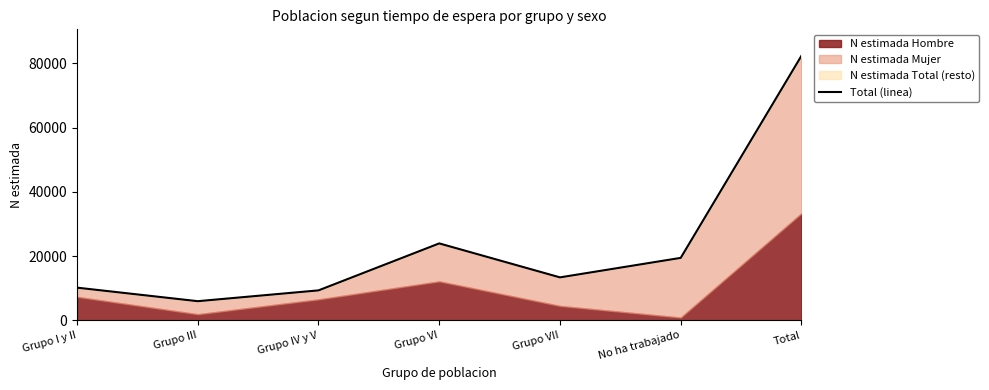

What is the change in value from Grupo III to Grupo VI?

+17977